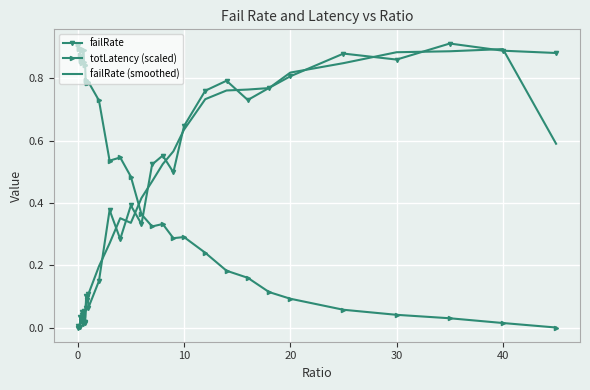

How many intersections are there between totLatency (scaled) and failRate (smoothed)?

1